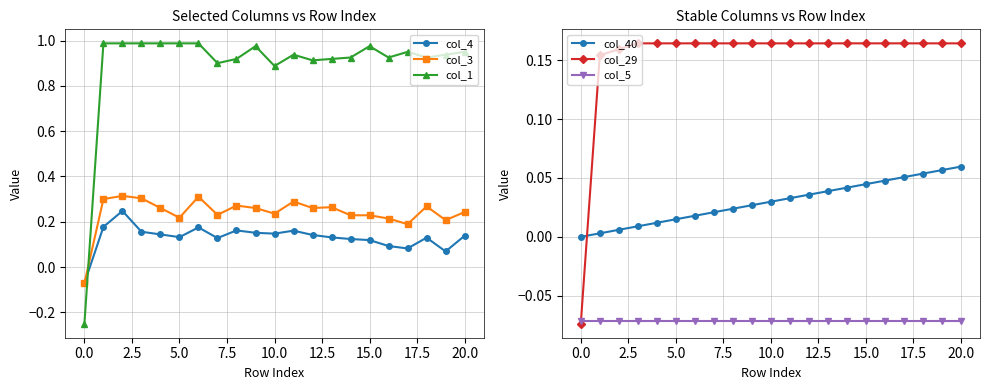

True or false: col_3 has more than 1 points higher than both neighbors.

True